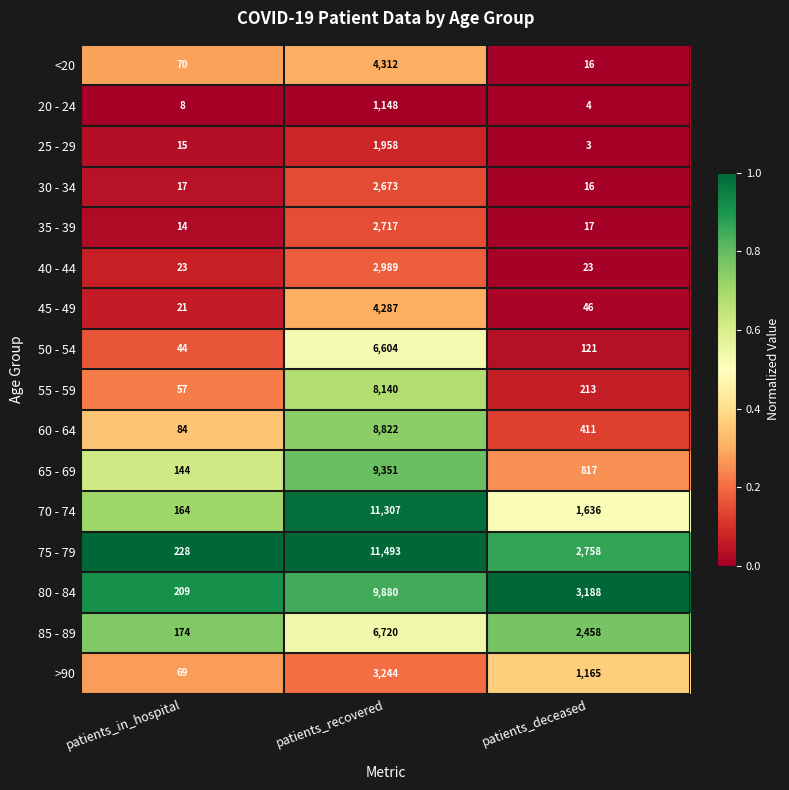

Is the value of 60 - 64 at patients_recovered greater than the value of 85 - 89 at patients_deceased?

Yes